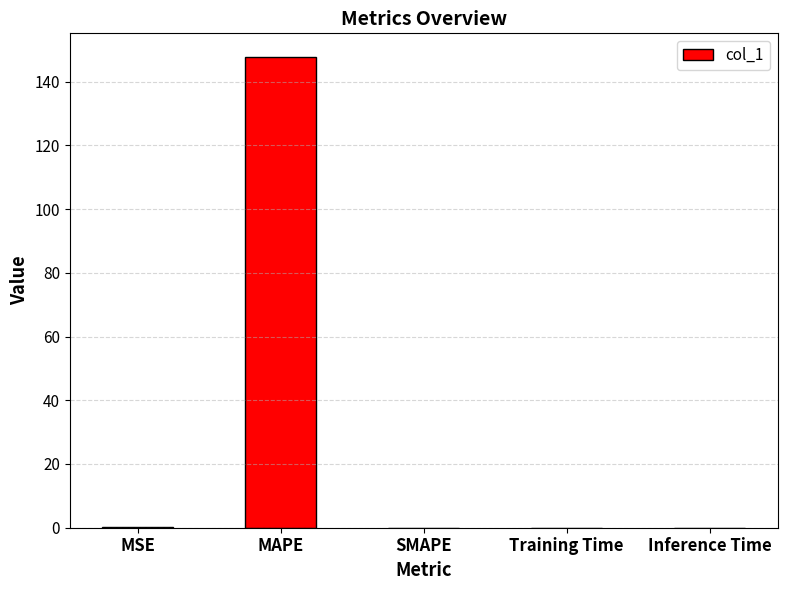

Are the bars grouped side by side (vs. stacked)?

No